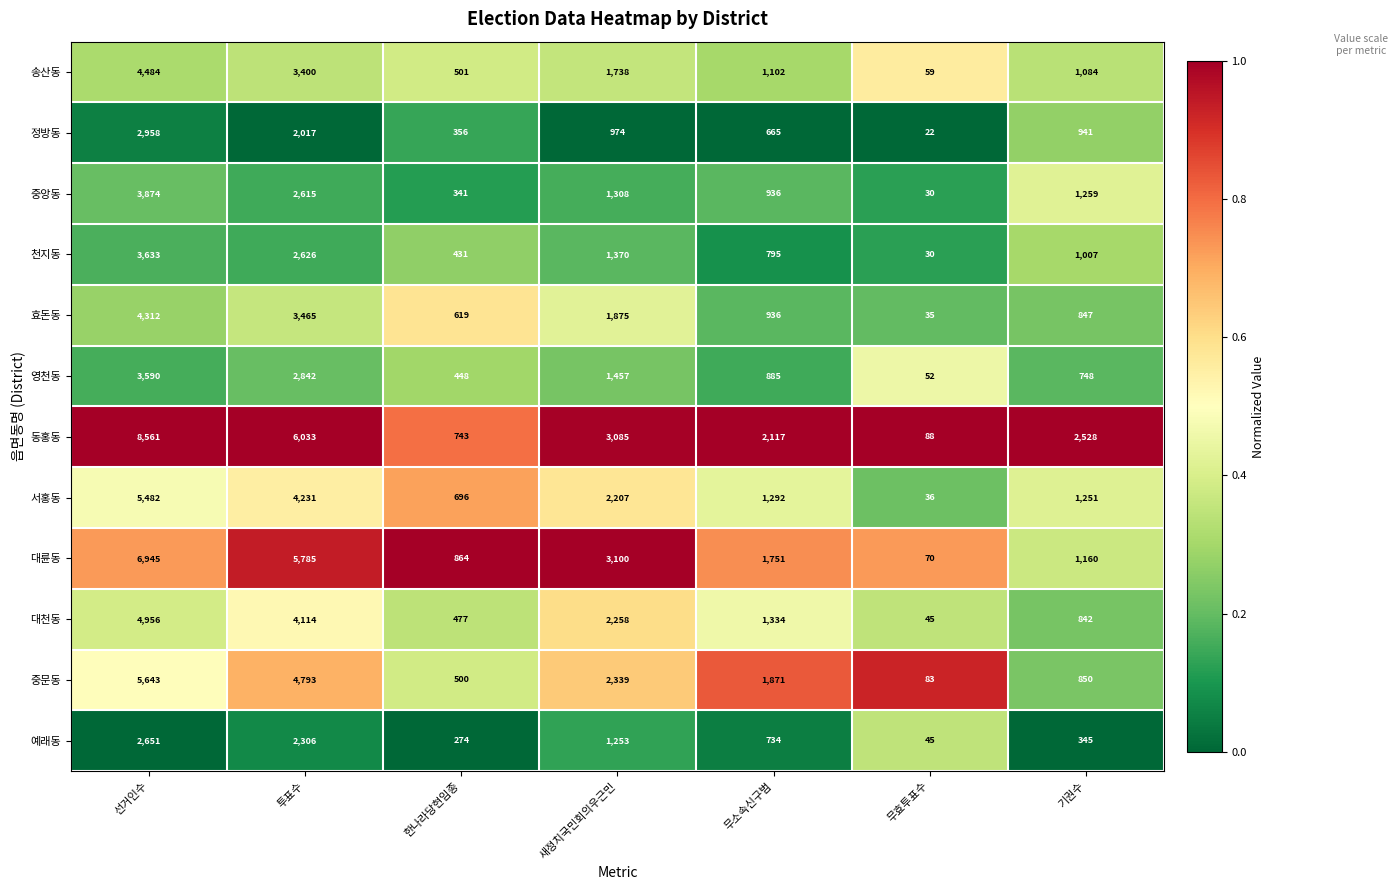

Which series has the largest total across all categories?

동홍동